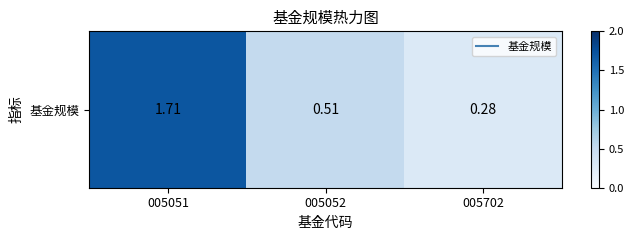

The value at 005051 is 1.7. True or false?

True